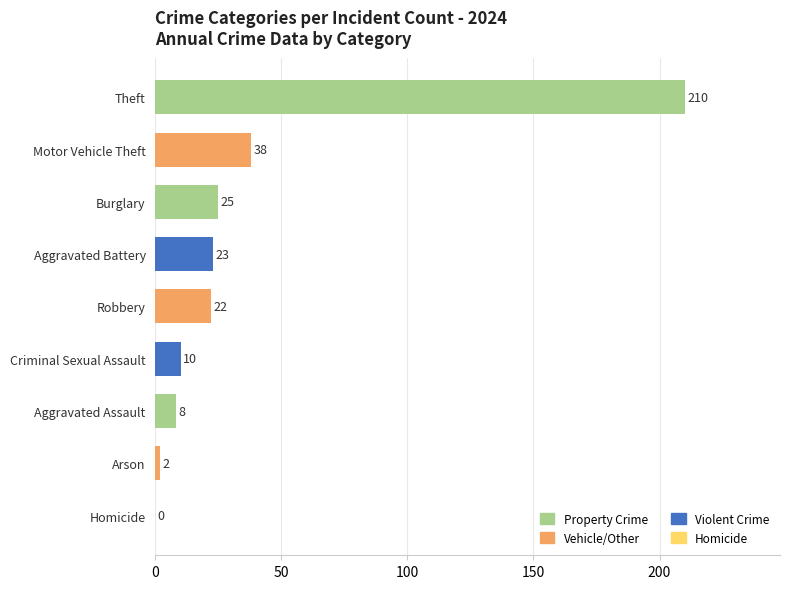

Are the bars horizontal?

Yes